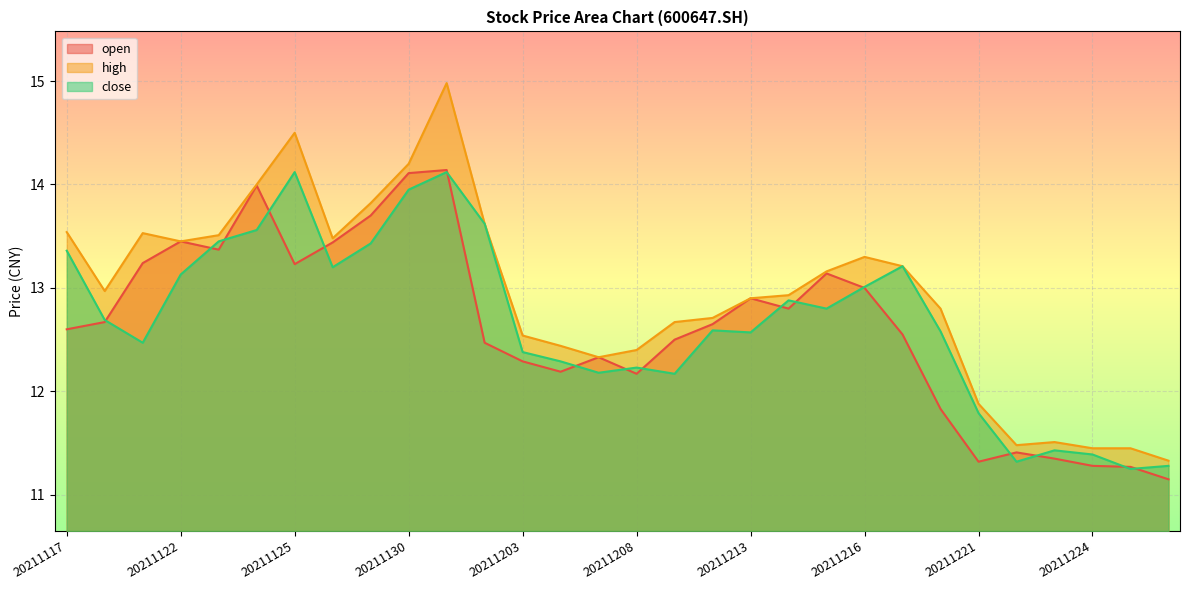

The value of high at 20211224 is 18.1. True or false?

False